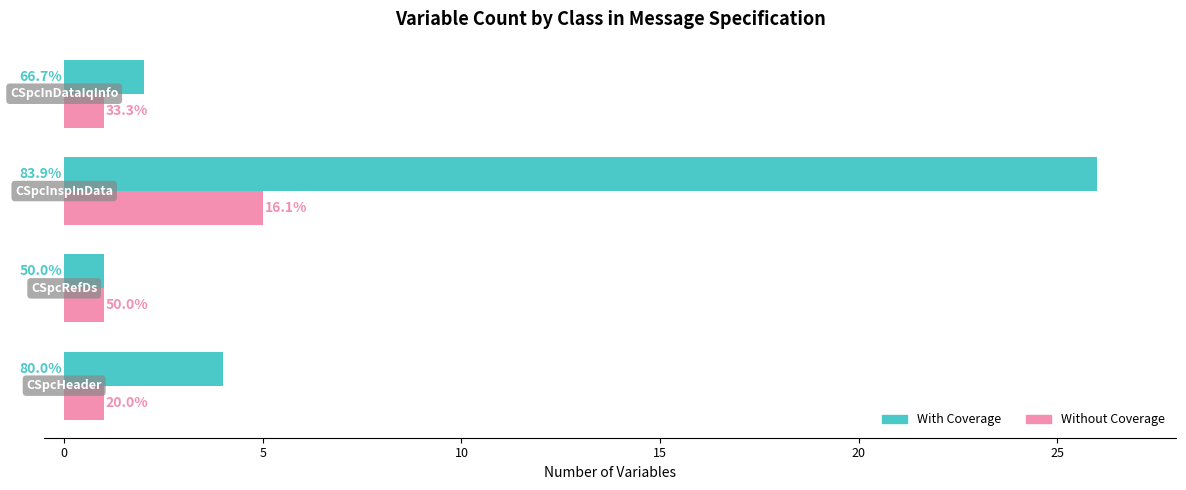

Rank the series by their average value, from highest to lowest.

With Coverage, Without Coverage